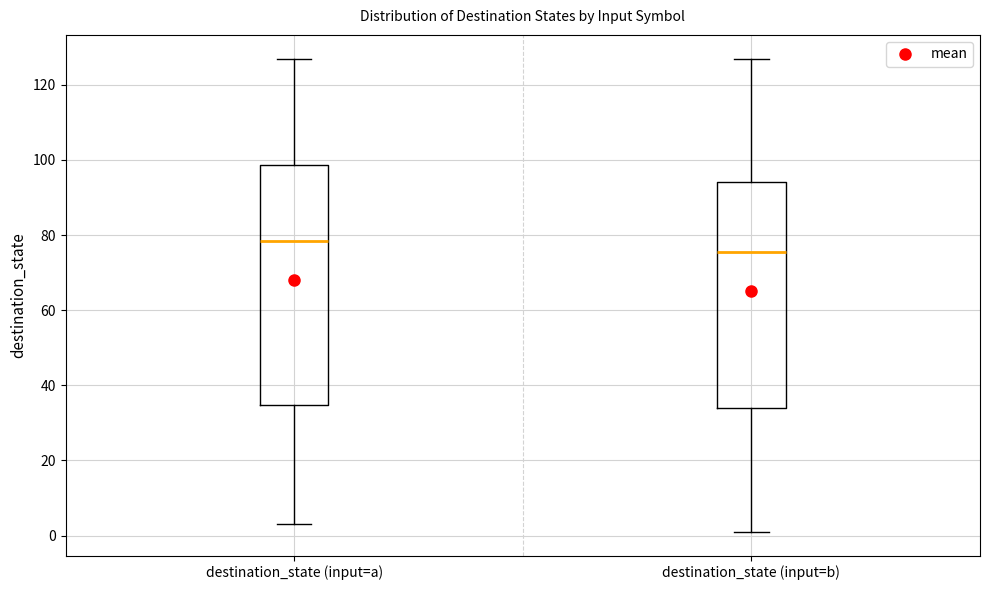

Which box has the highest median line?

destination_state (input=a)